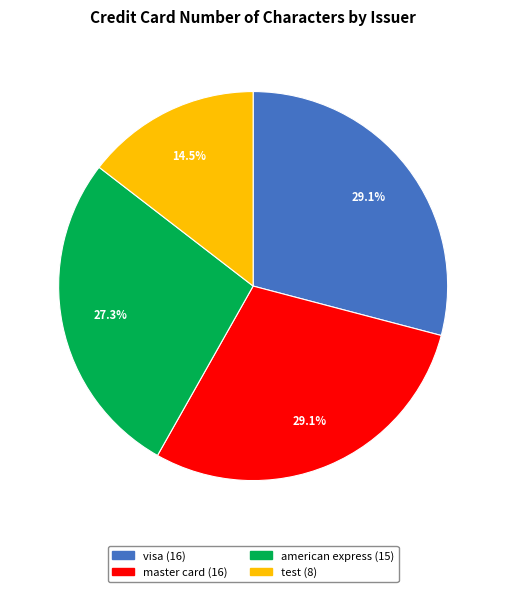

Does any single category account for the majority?

No